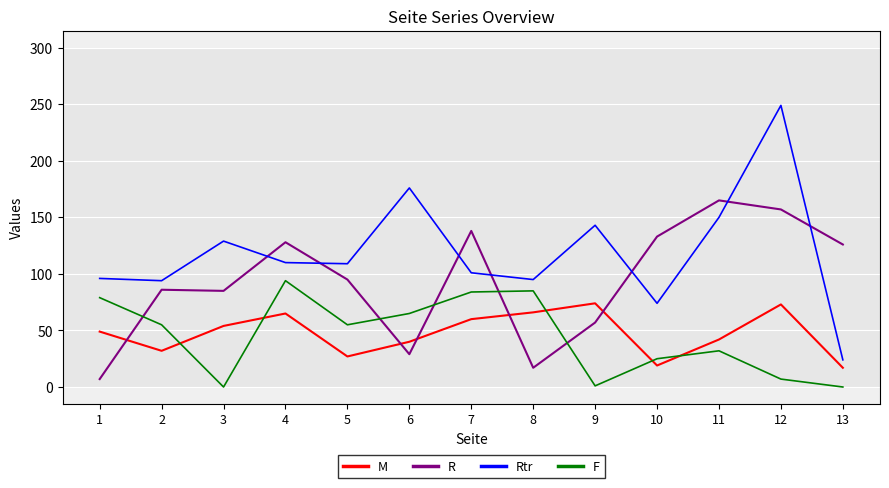

What is the difference between the highest and lowest values at 12?

242